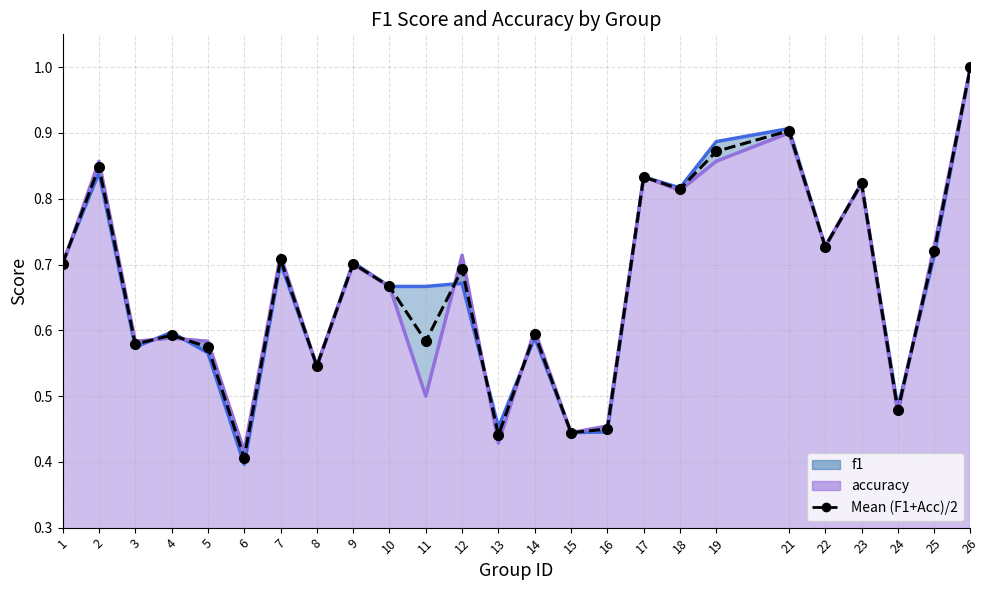

What is the value of the f1 line point at the 2nd from the left?

0.8